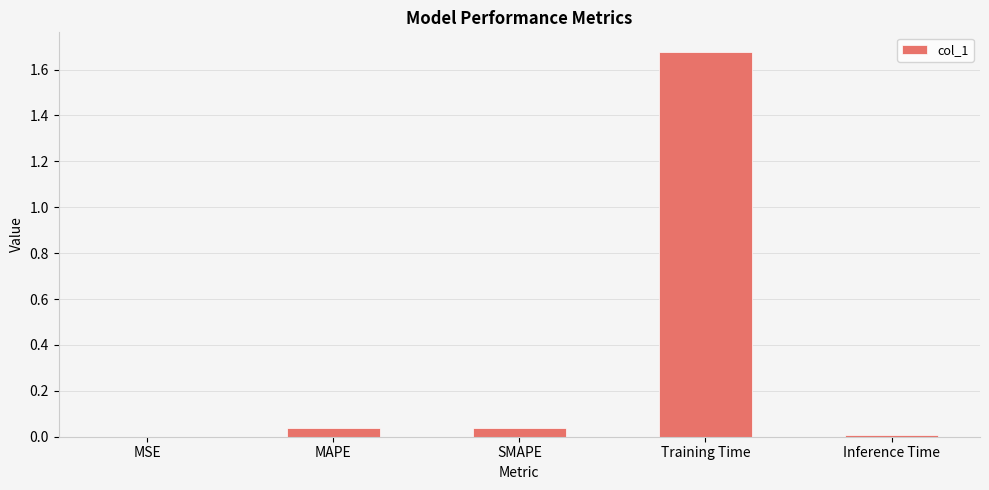

Between MSE and SMAPE, which is larger?

SMAPE